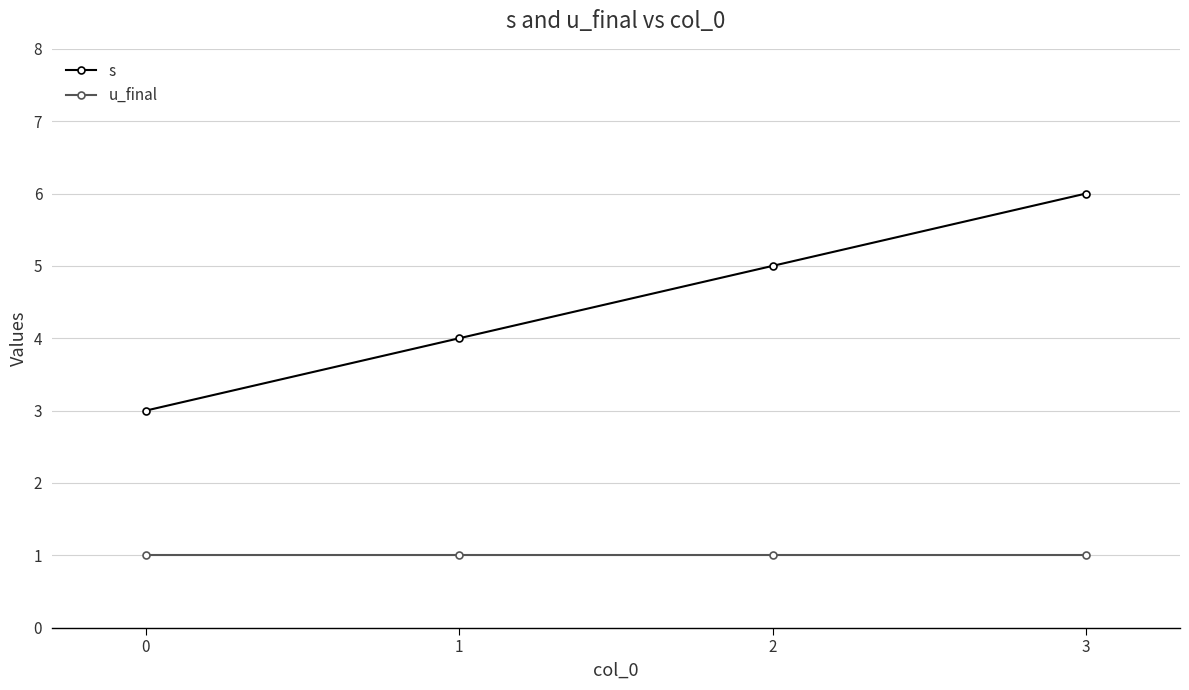

Is this an area chart (filled region under the line)?

No